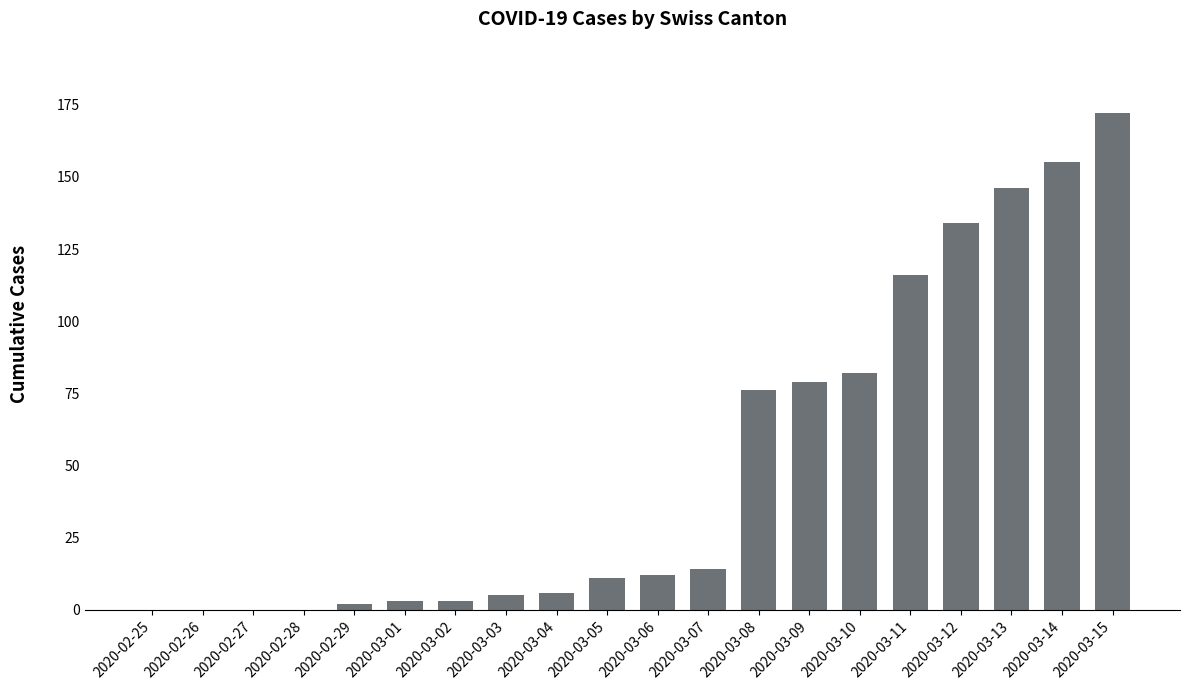

Is it true that the value at 2020-02-25 is -103?

False